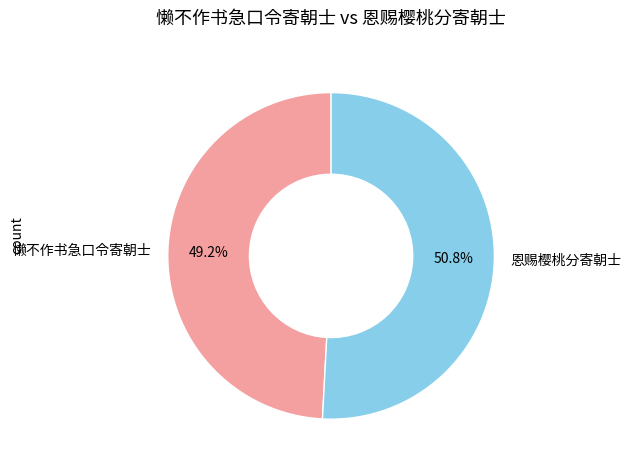

What is the majority slice?

恩赐樱桃分寄朝士